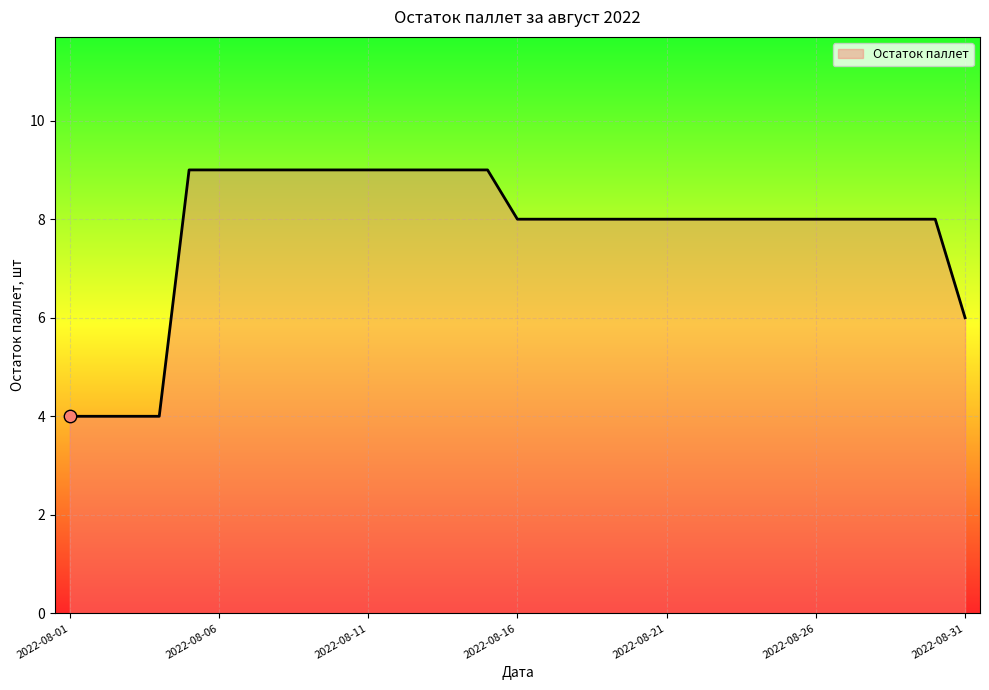

What is the difference between the maximum and minimum values?

5